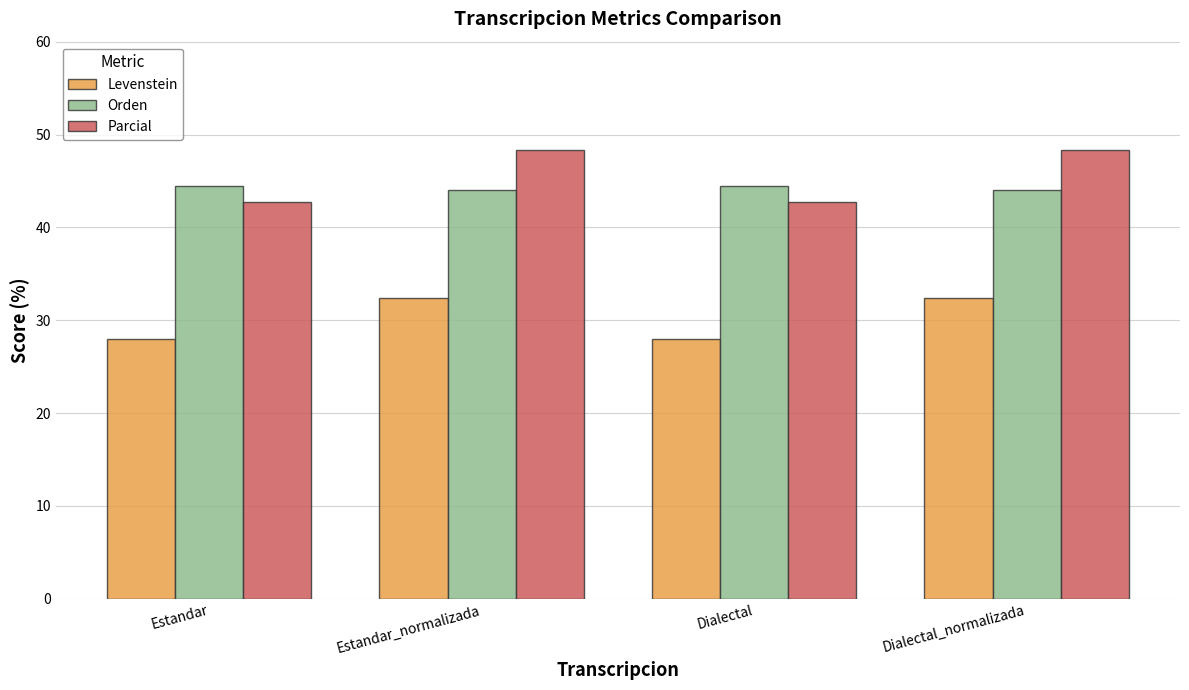

What is the maximum value shown in the chart?

48.3